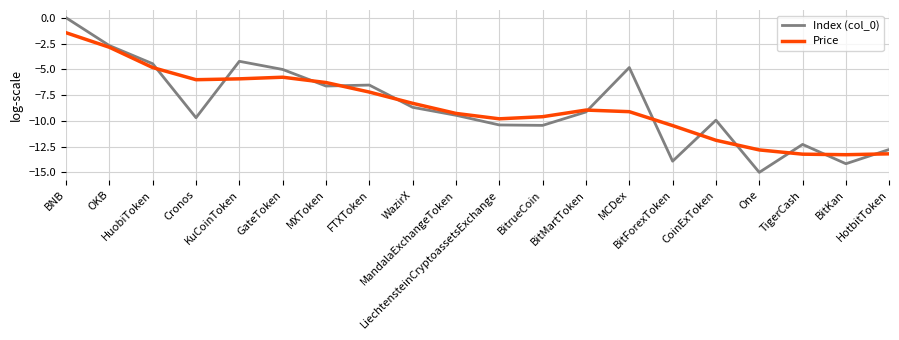

What is the sum of all Price values?

-170.3